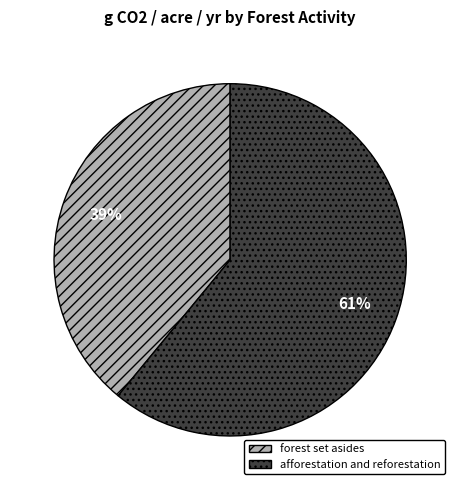

Combined, do forest set asides and afforestation and reforestation account for over 50%?

Yes